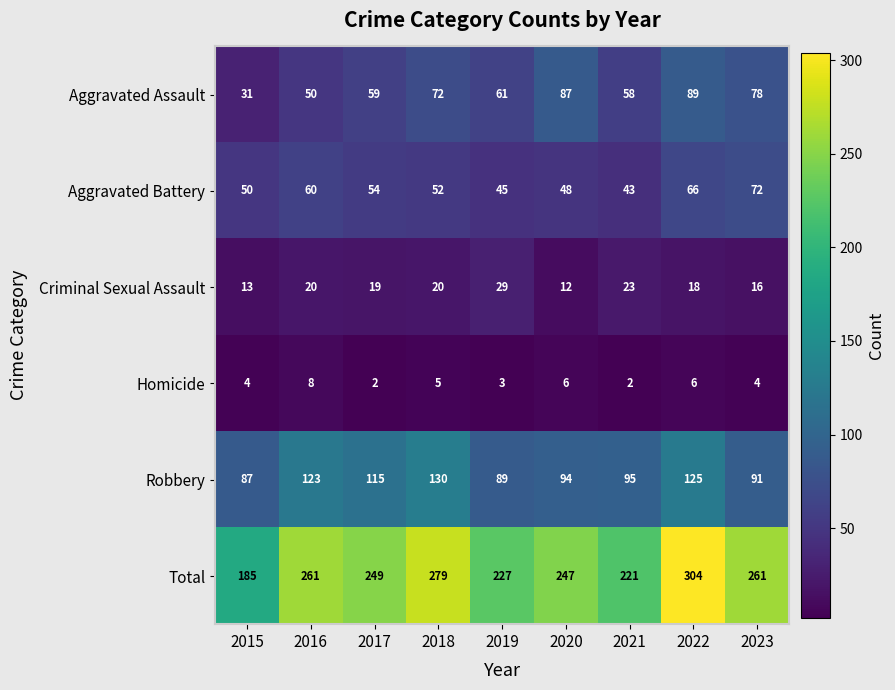

Where does the Aggravated Battery series first go above 52?

2016